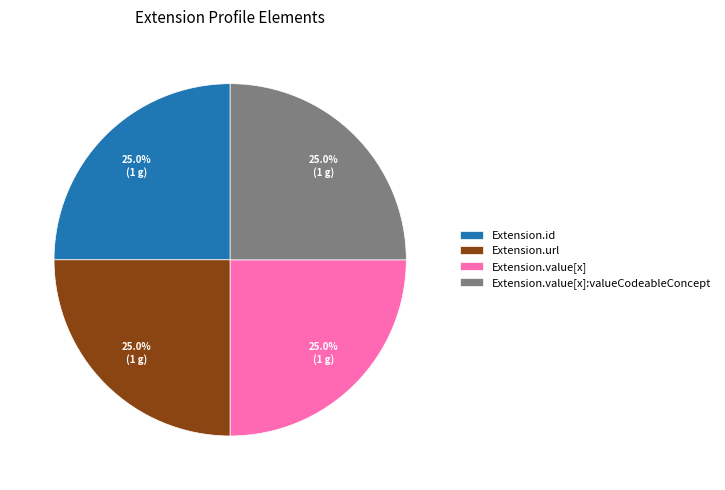

Count the number of slices in the pie.

4